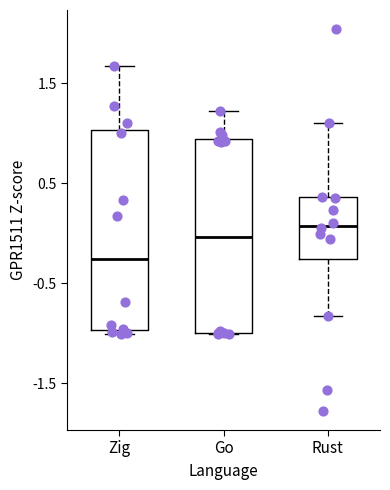

Reading left to right, transcribe this box plot: for each box, give where its median line is, the range the box spans, and where its two whiskers end, as read against the y-axis. The values are not printed on the chart, so give them approximately, as read against the axis.

Zig: median -0.3, box -1.0 to 1.0, whiskers -1.0 (just below the box's lower edge) to 1.7
Go: median 0.0, box -1.0 to 0.9, whiskers -1.0 to 1.2
Rust: median 0.1, box -0.3 to 0.4, whiskers -0.8 to 1.1